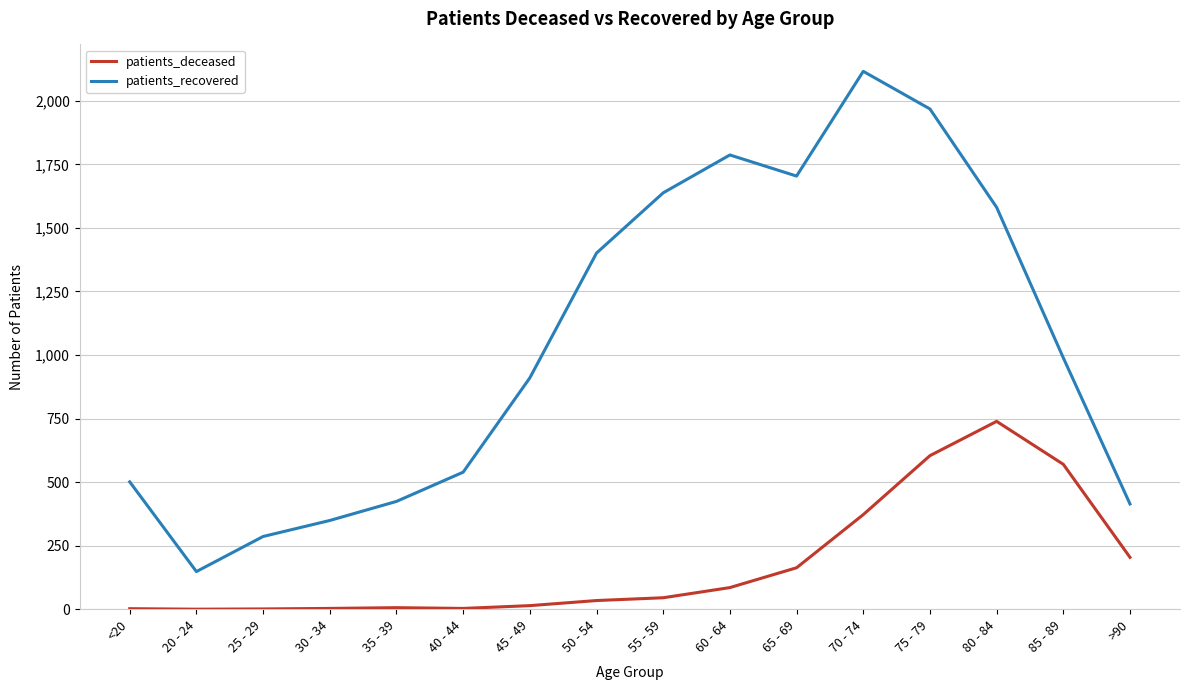

What is the sum of all patients_recovered values?

16755